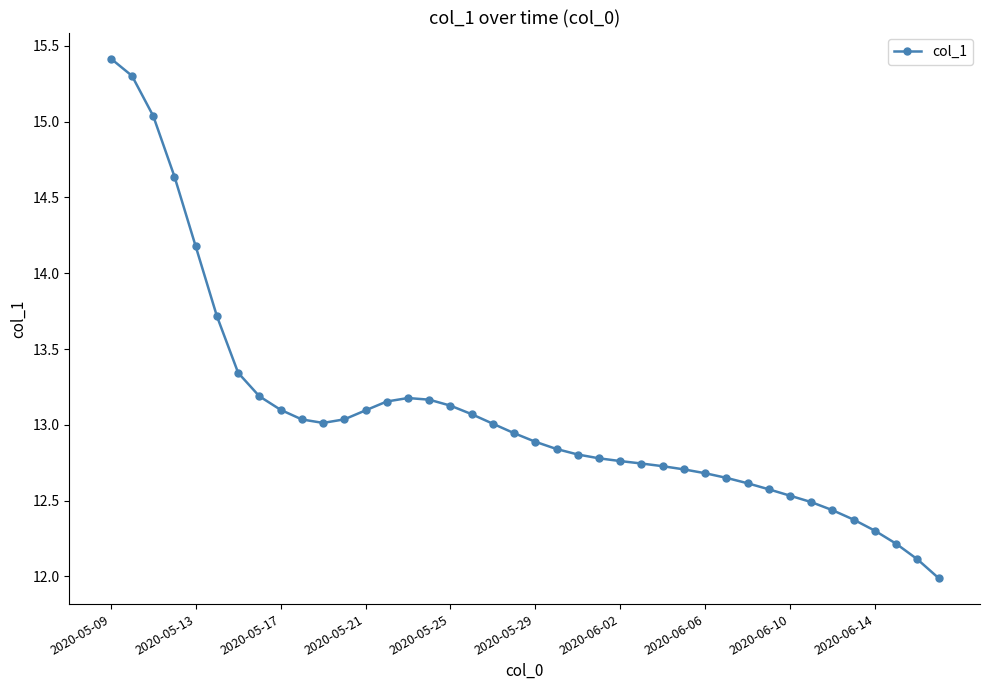

What is the value of the 12th point from the left?

13.0